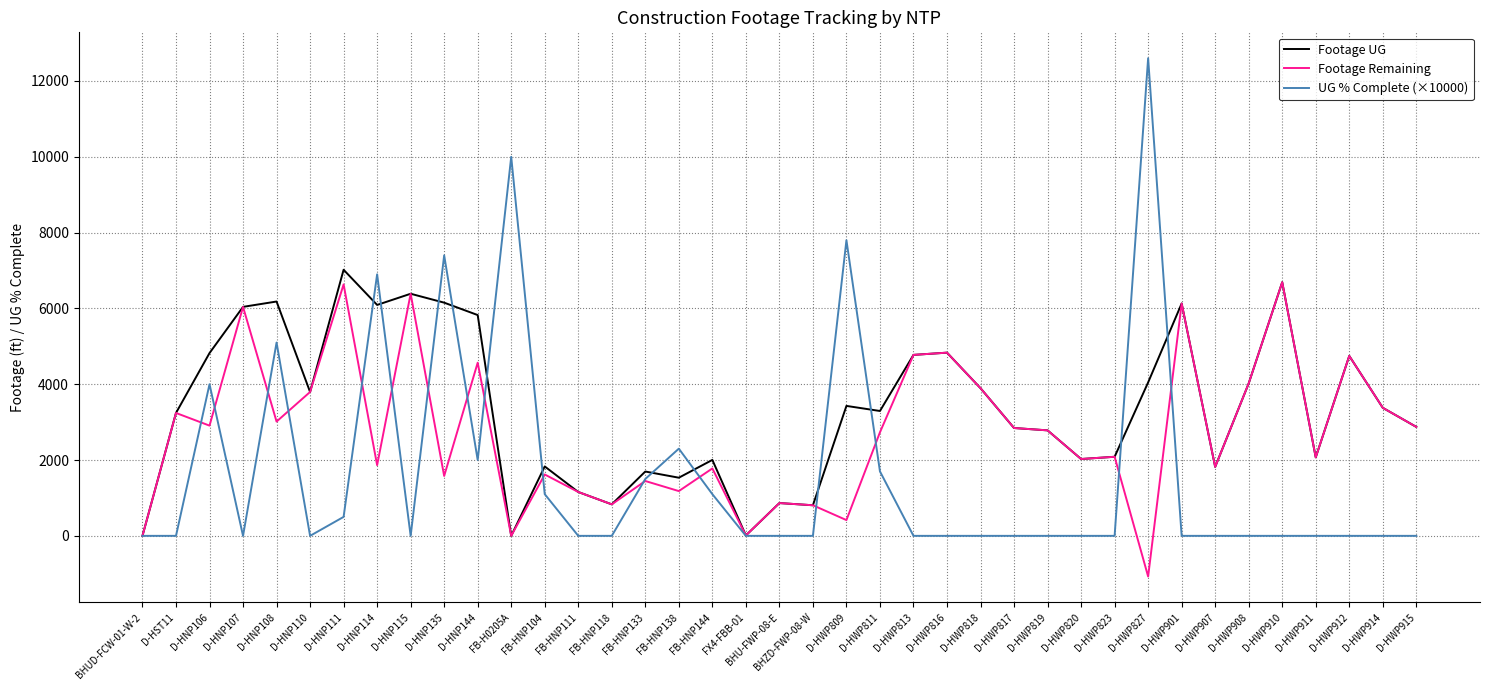

After their last crossing, which series has the higher values: UG % Complete (×10000) or Footage Remaining?

Footage Remaining